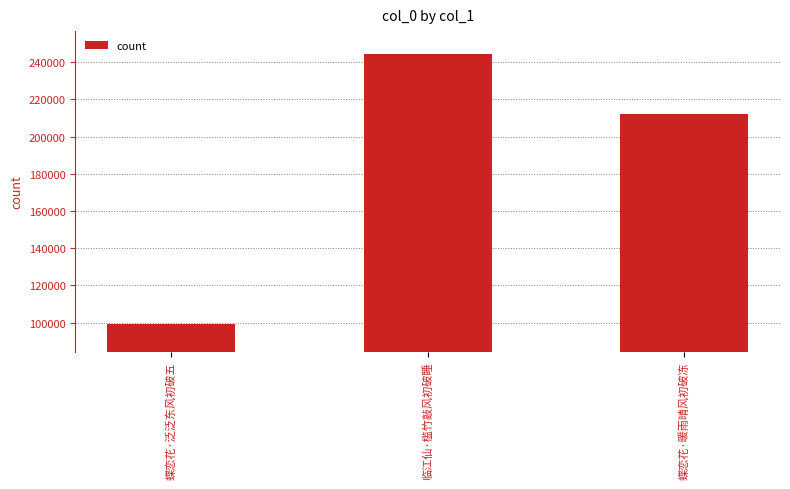

What is the smallest value displayed?

99265